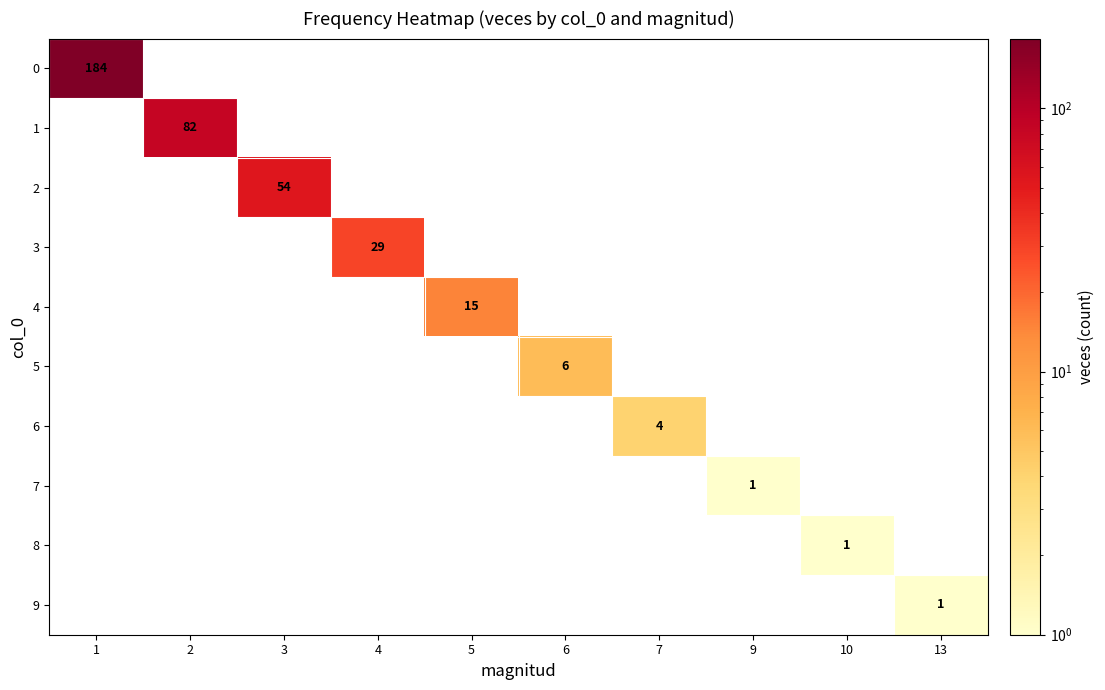

At which label is 4 closest to 7?

1